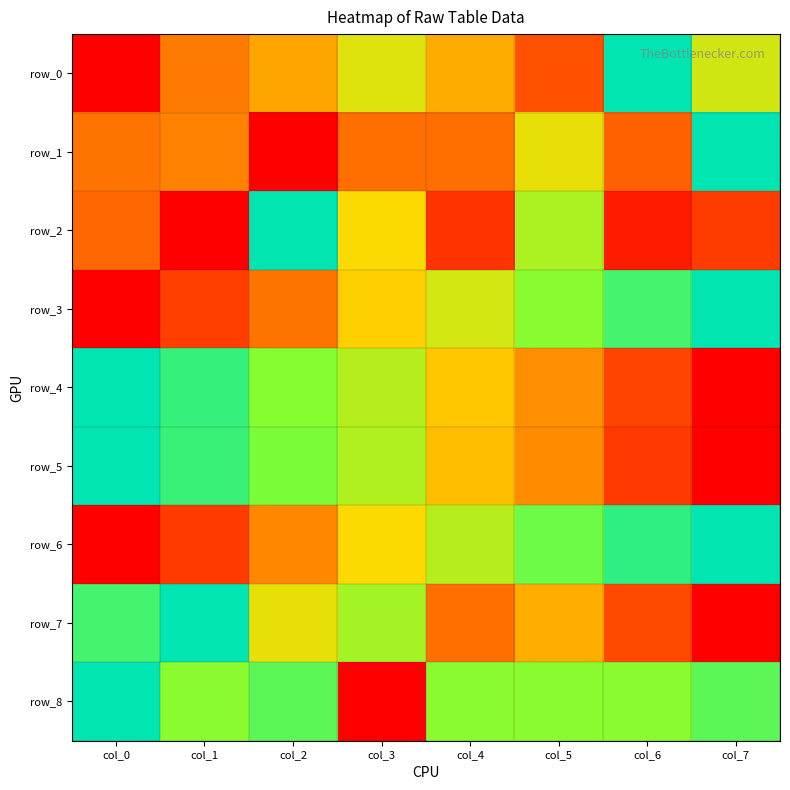

Count the number of categories in the chart.

8